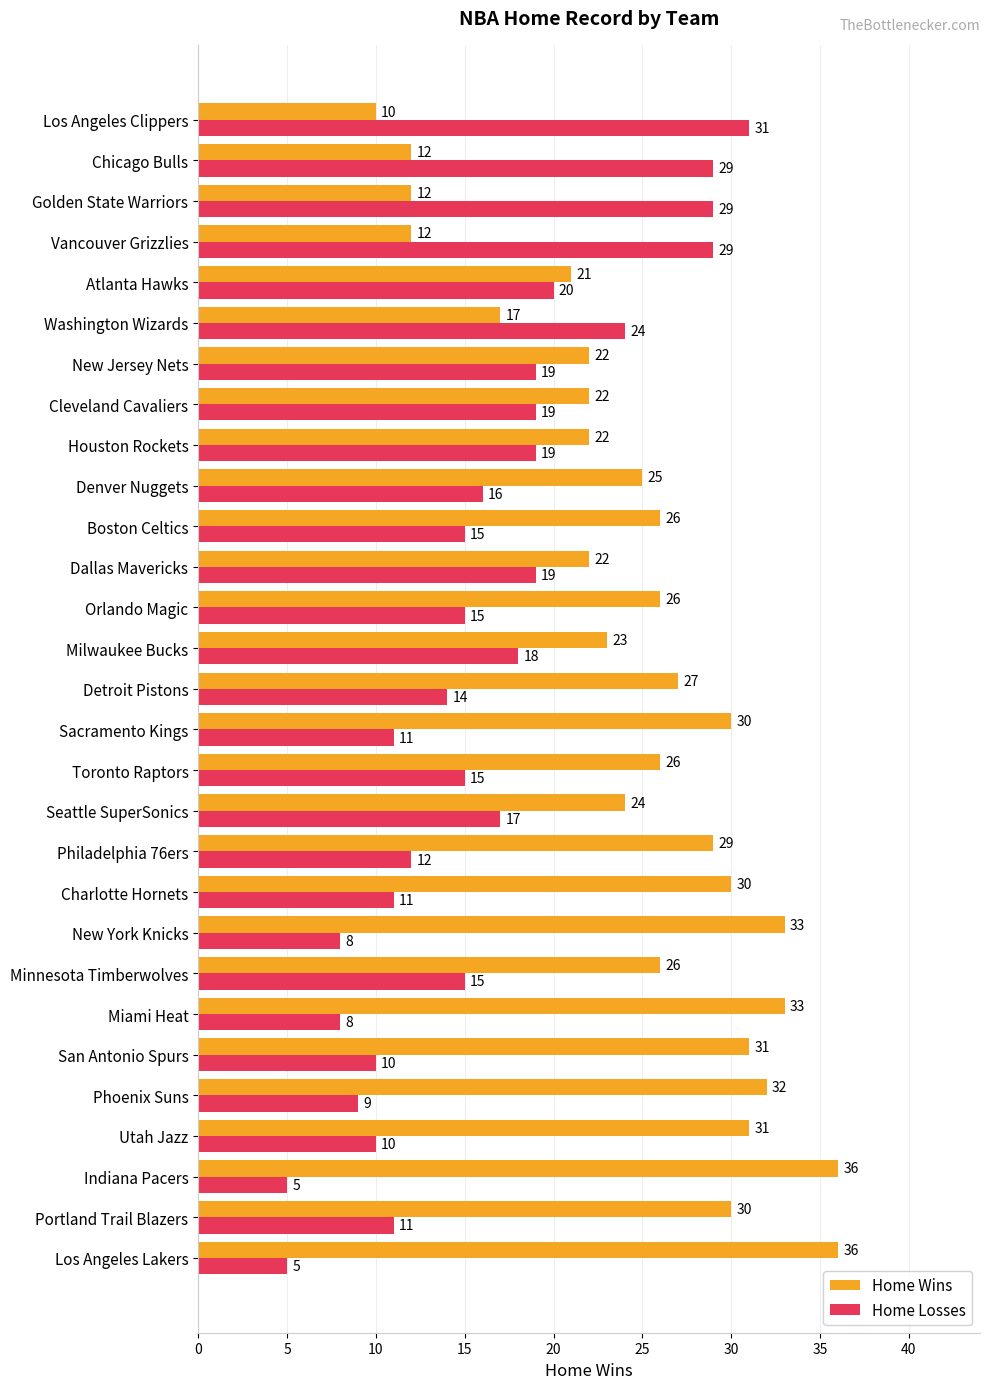

What is the maximum value shown in the chart?

36